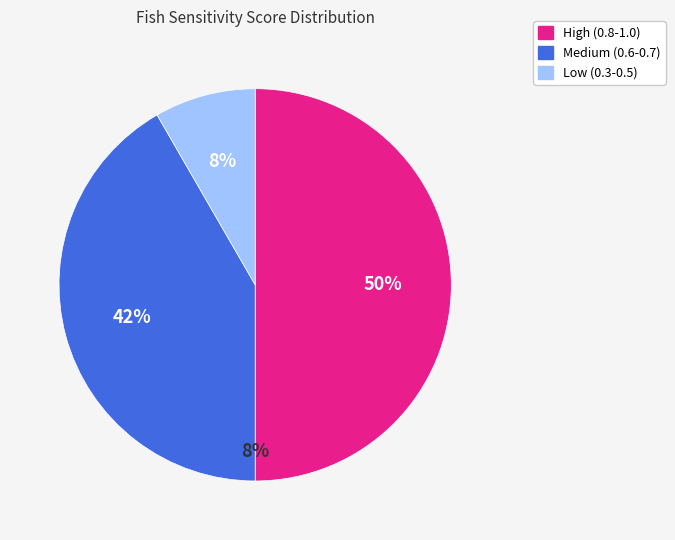

Is it true that Tench is 19% of the pie?

False